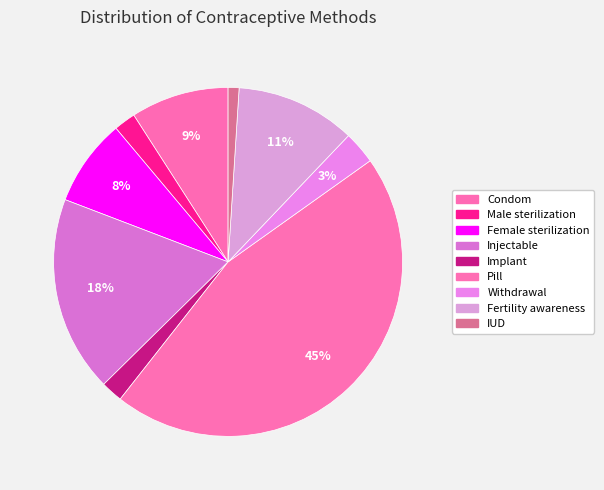

Which category has the smallest portion of the pie?

IUD